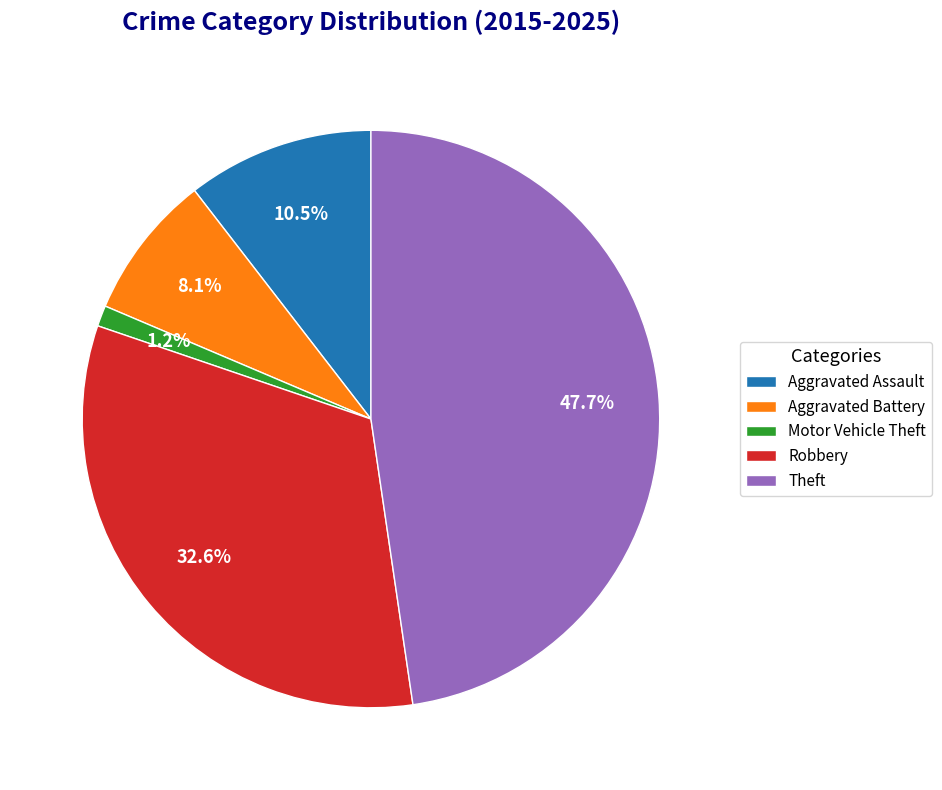

What portion of the pie excludes Aggravated Assault?

89.5%